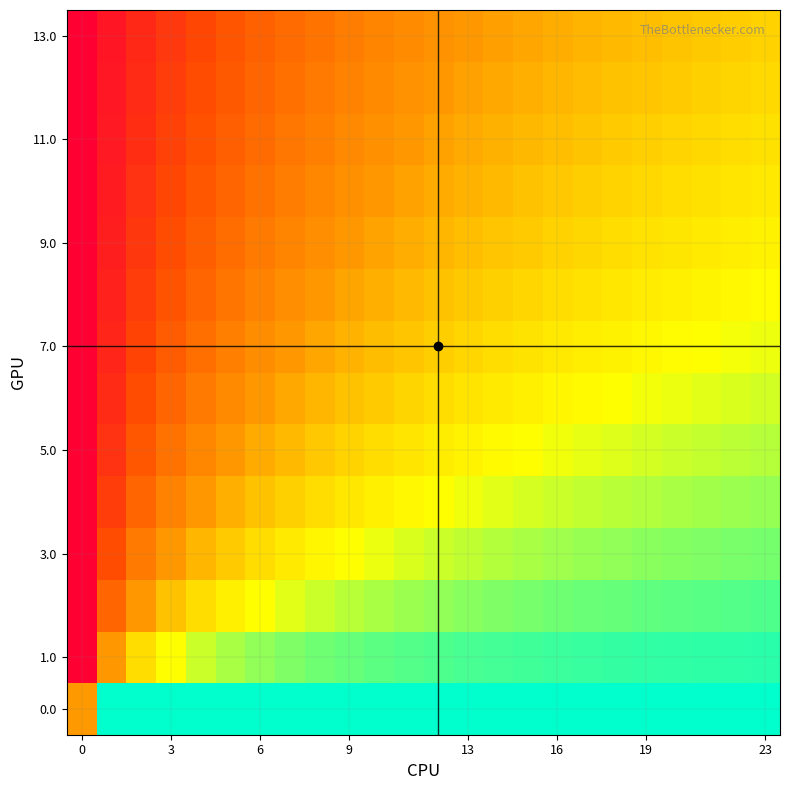

Count the number of data series in this chart.

14